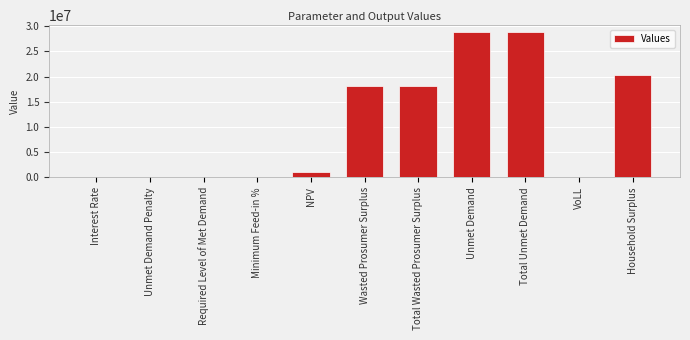

The value at Required Level of Met Demand is 0.0. True or false?

True